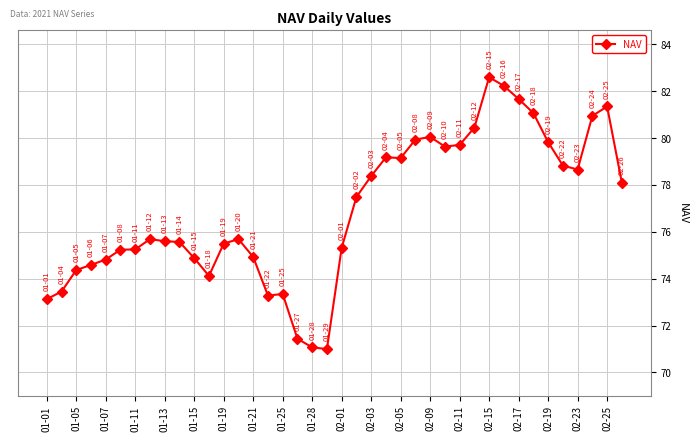

What is the difference between the second highest and minimum values?

11.2